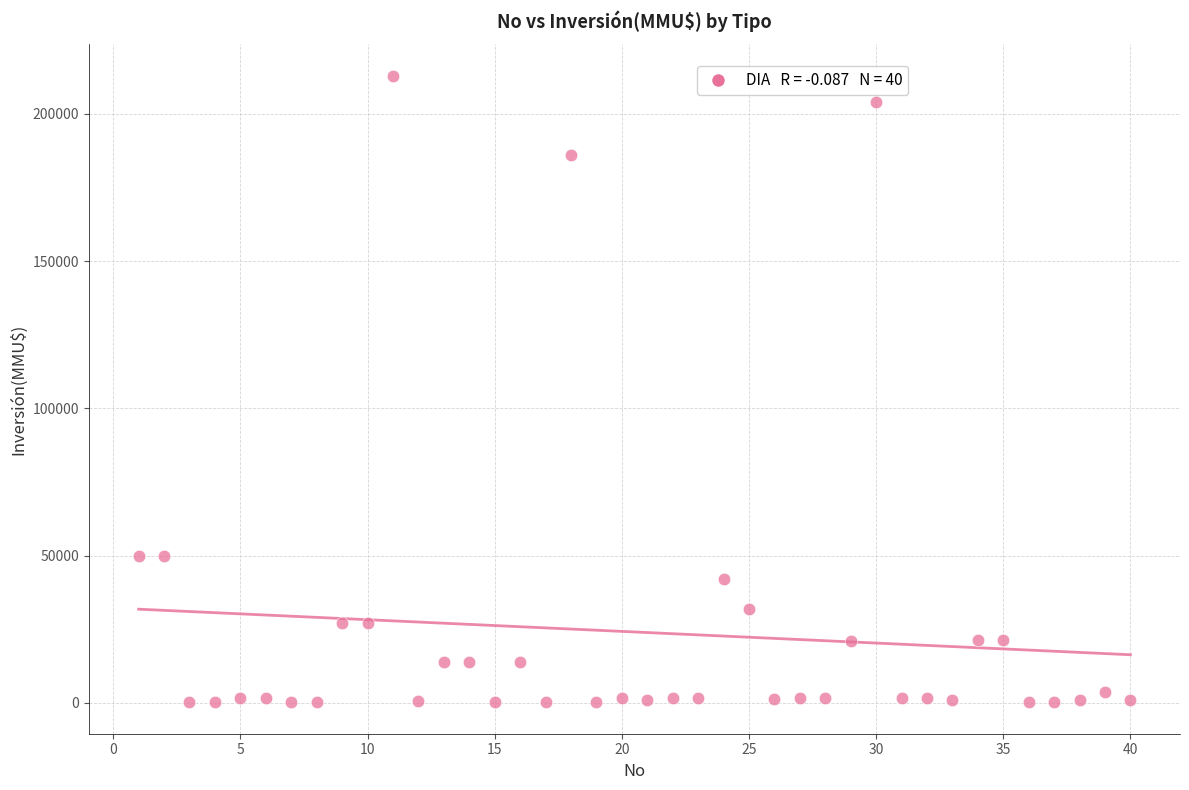

What is the range of X values (max minus min)?

39